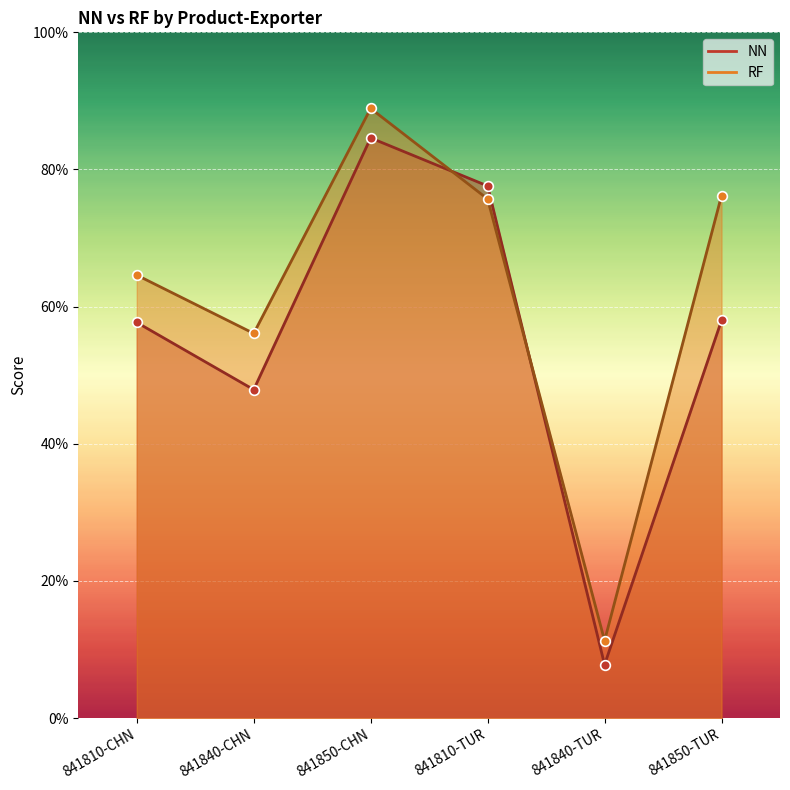

How many lines are shown in the chart?

2